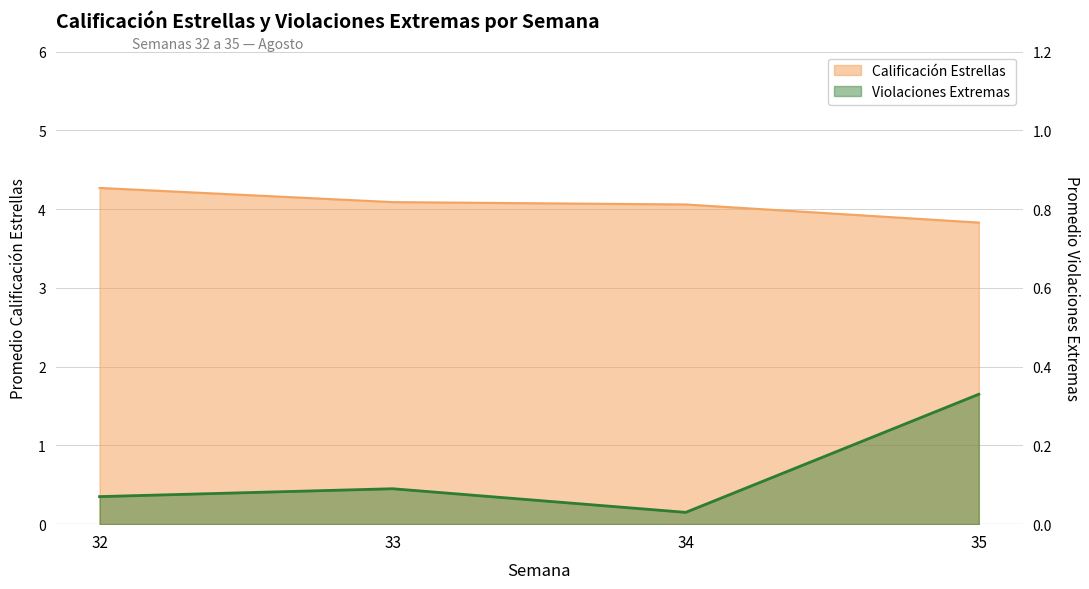

True or false: the data shows 0.1 at 33.

True